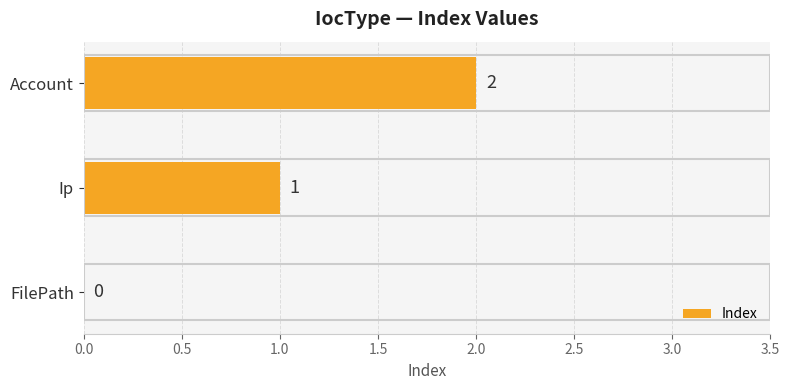

How many data points does each series have?

3